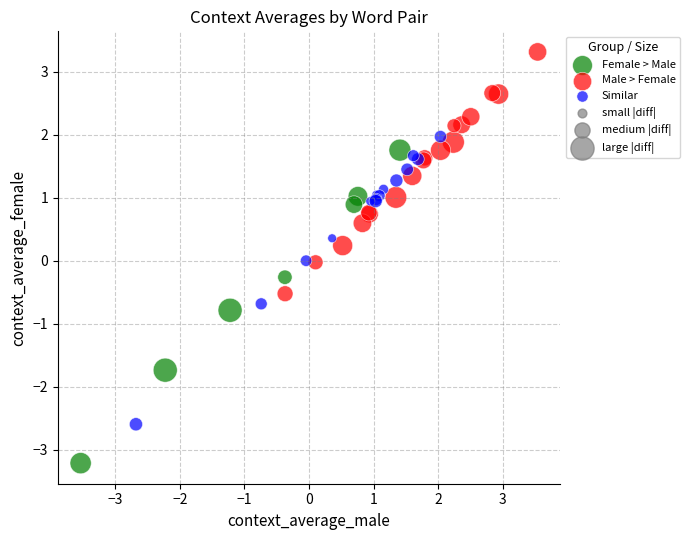

Which series has the largest Y range (max minus min)?

Female > Male